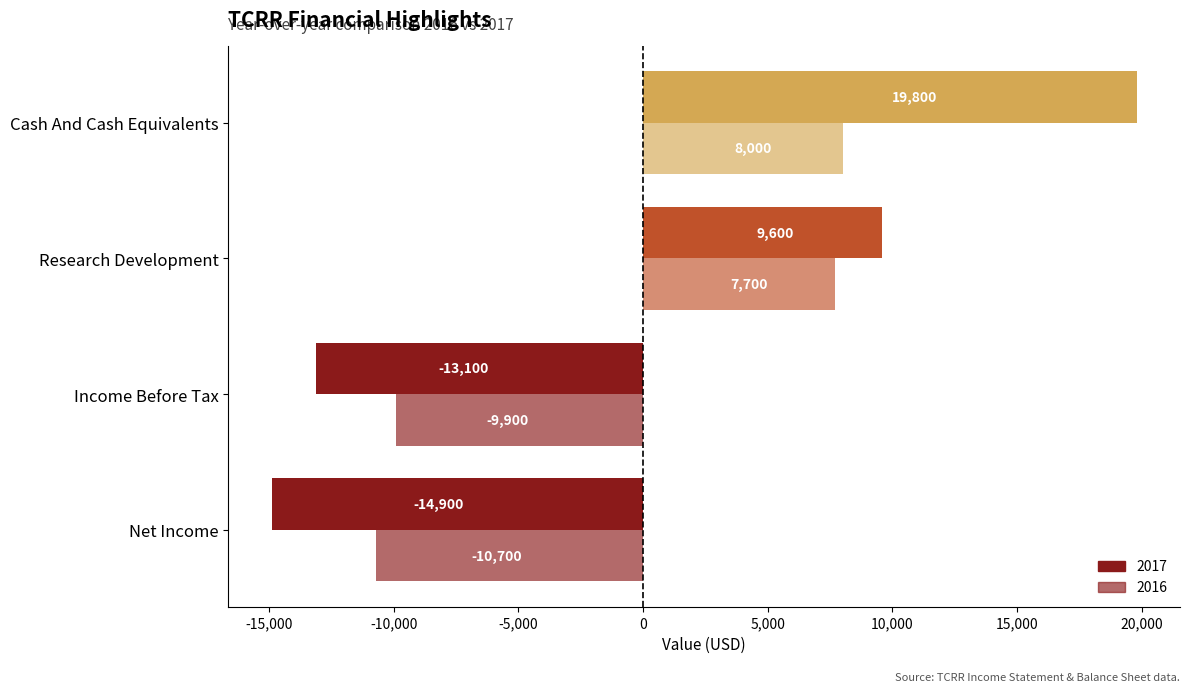

How many values in 2016 are below zero?

2